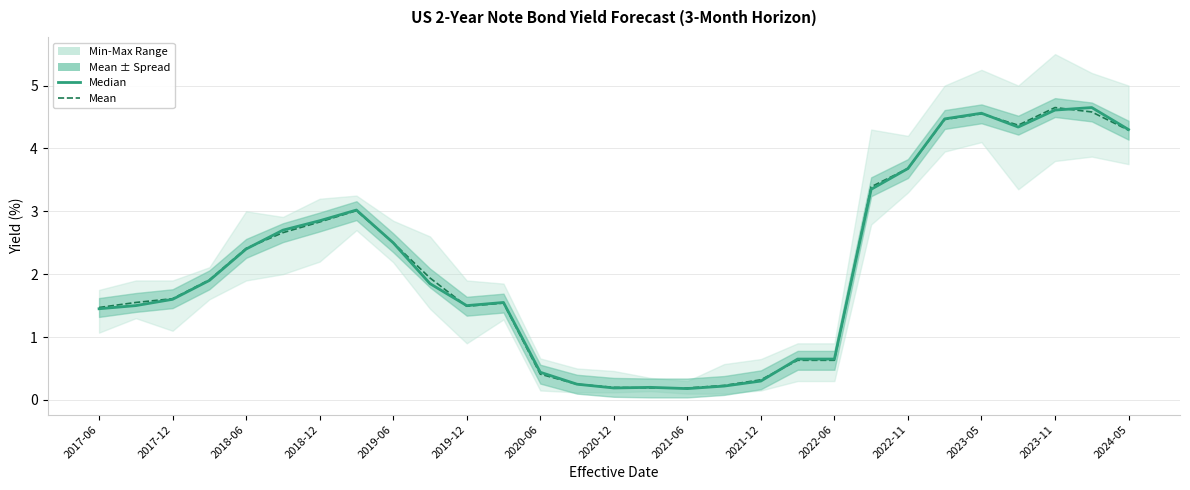

How many data points in Median are above 1?

20